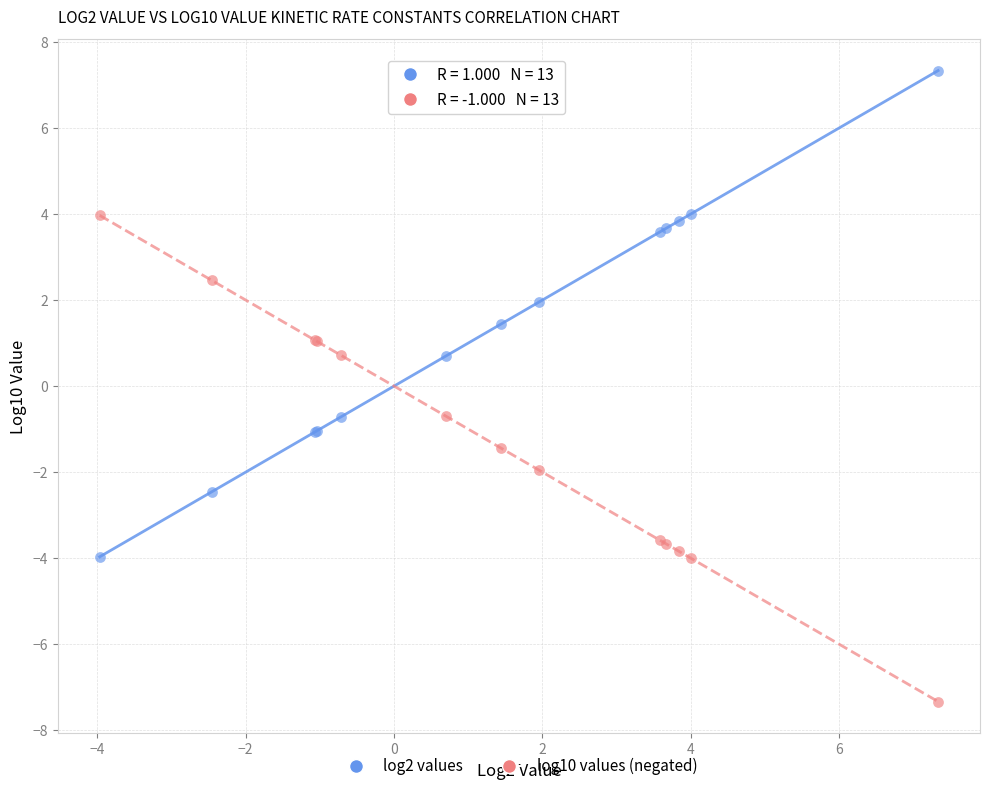

Which series reaches the minimum Y coordinate?

log10 values (negated)